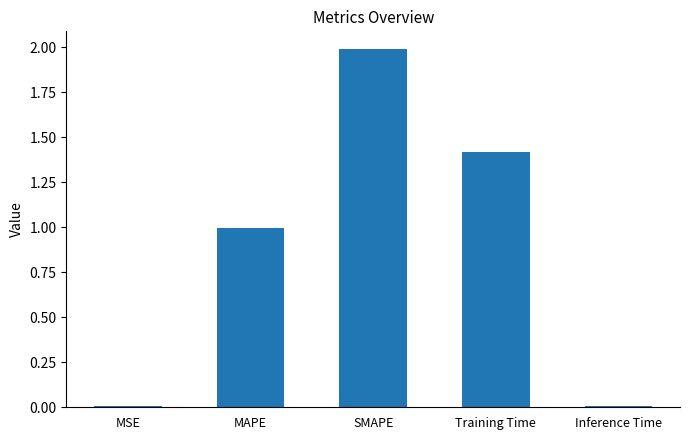

Which label corresponds to the largest value in the chart?

SMAPE